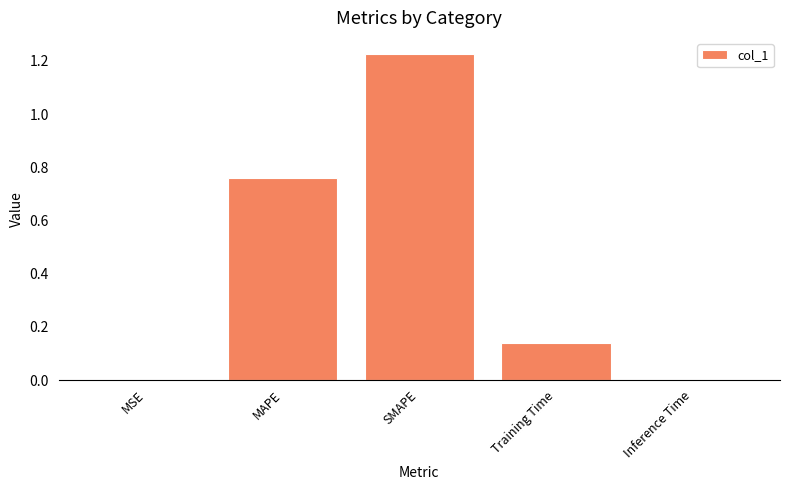

What is the change in value from SMAPE to Training Time?

-1.1